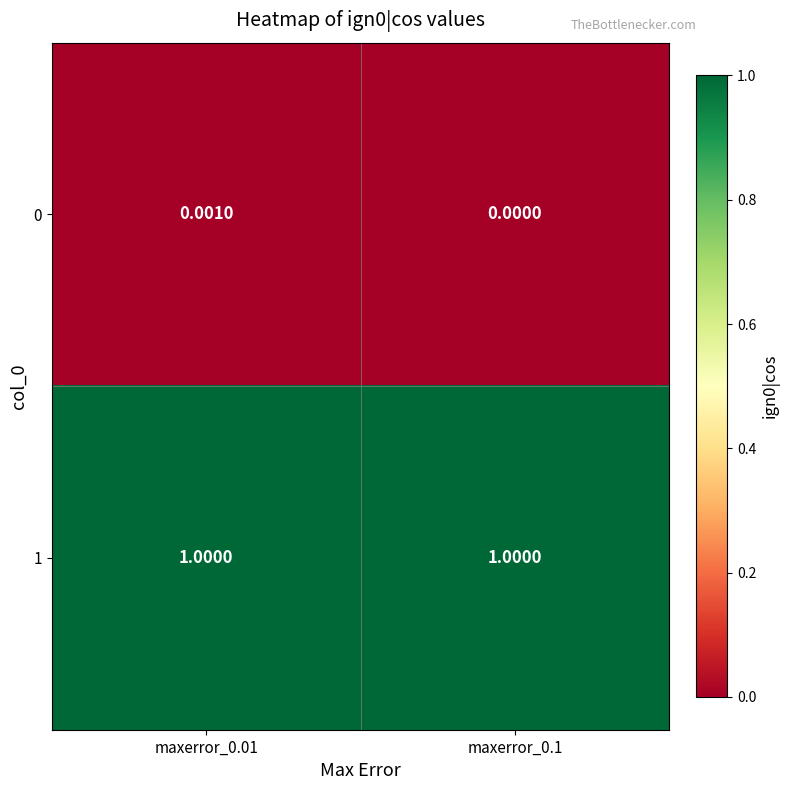

Is the value of 1 at maxerror_0.01 greater than the value of 0 at maxerror_0.1?

Yes